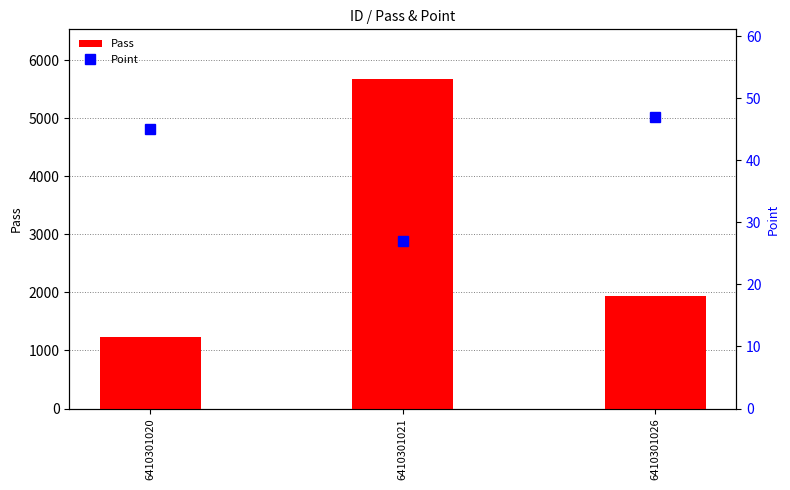

Which series has the largest total across all categories?

Pass